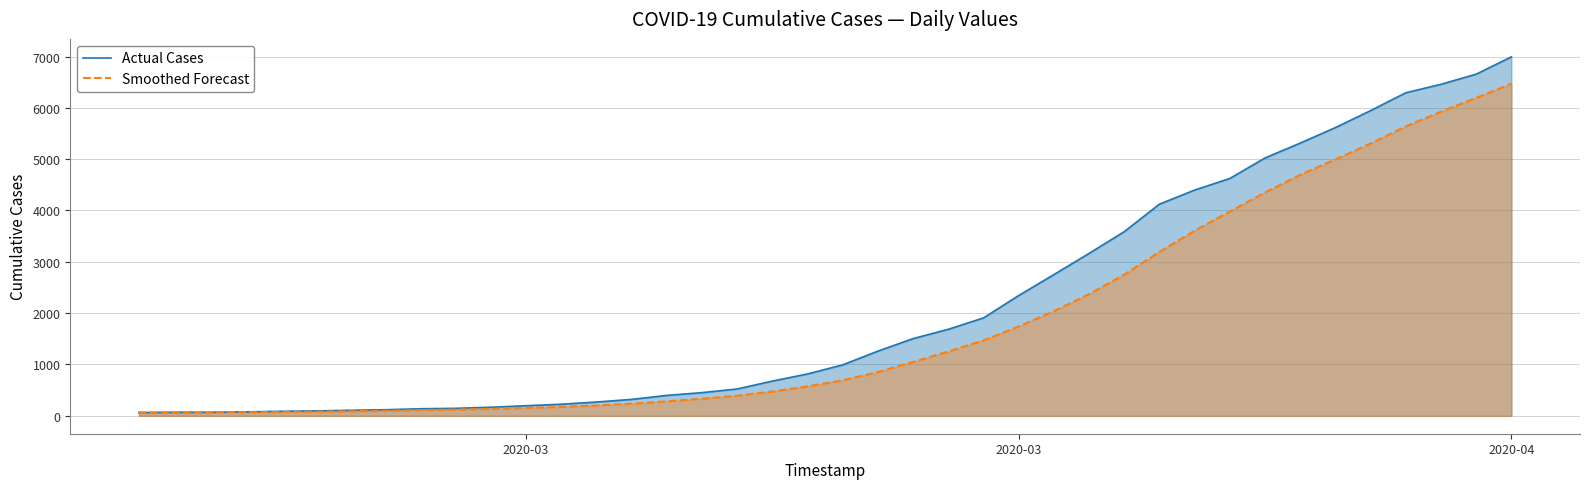

How many lines are shown in the chart?

2